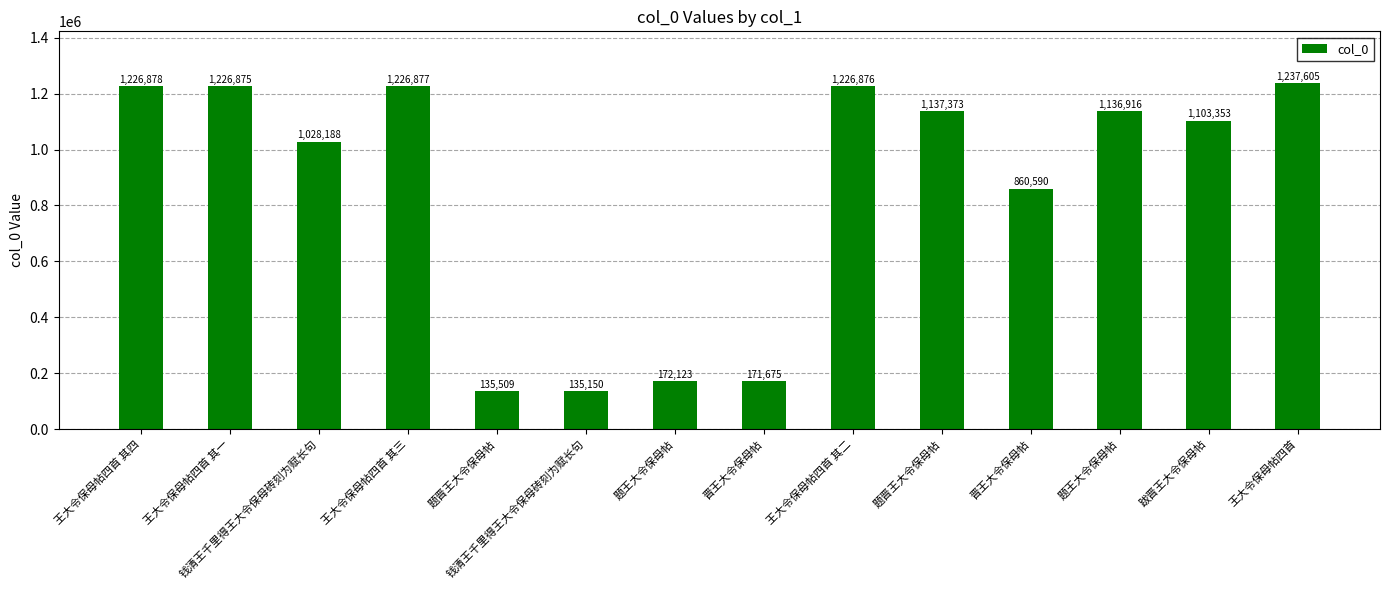

How many data points are less than 1136916?

7